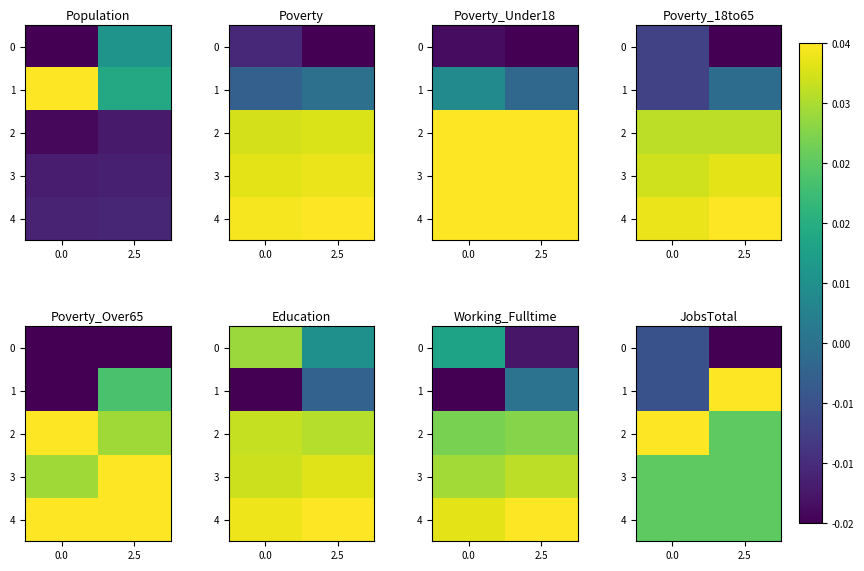

At which category is the sum across all series the highest?

2.5